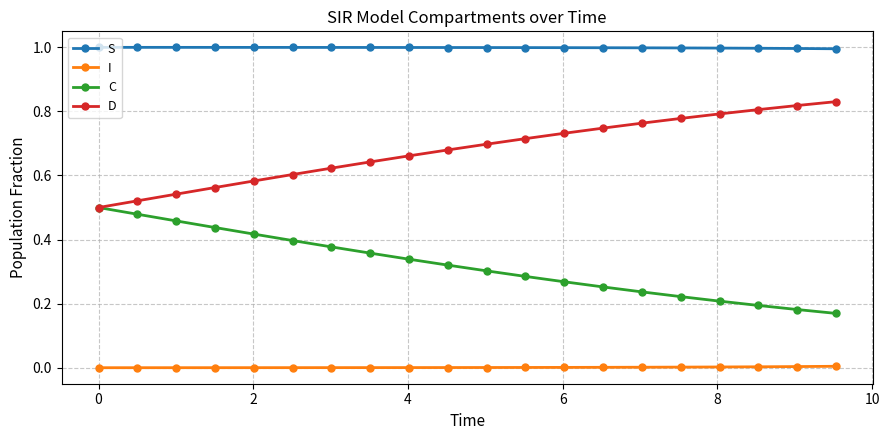

Which series has the largest total across all categories?

S